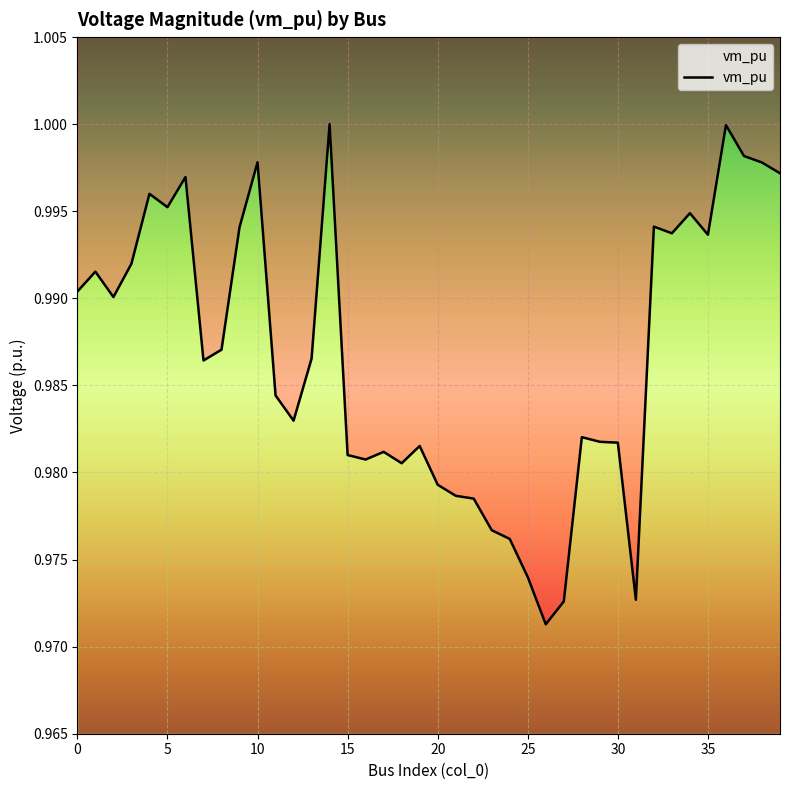

At which category does the data reach its first local valley?

2